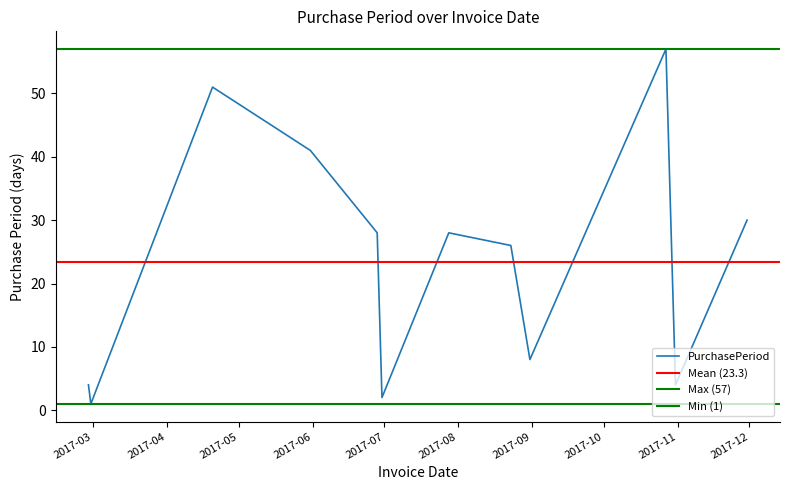

How many points are higher than both their immediate neighbors (excluding endpoints)?

3